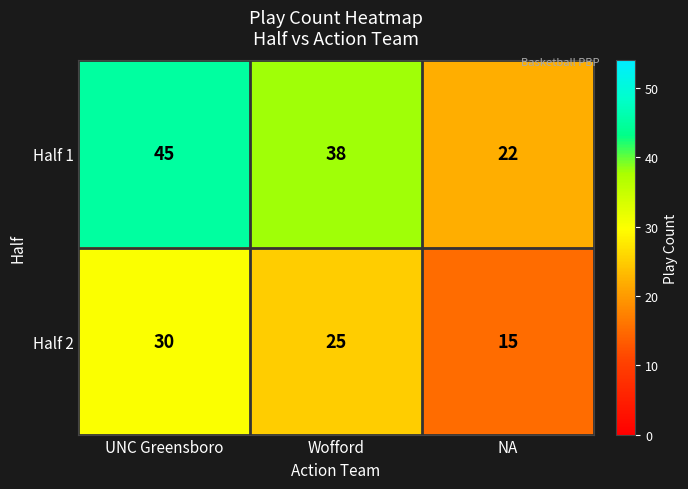

Which series has the largest range (max minus min)?

Half 1